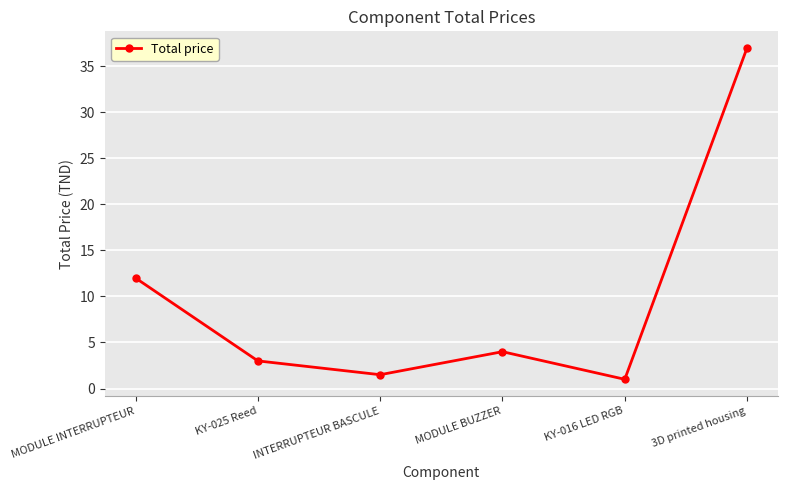

Rank the categories by value from highest to lowest.

3D printed housing, MODULE INTERRUPTEUR, MODULE BUZZER, KY-025 Reed, INTERRUPTEUR BASCULE, KY-016 LED RGB